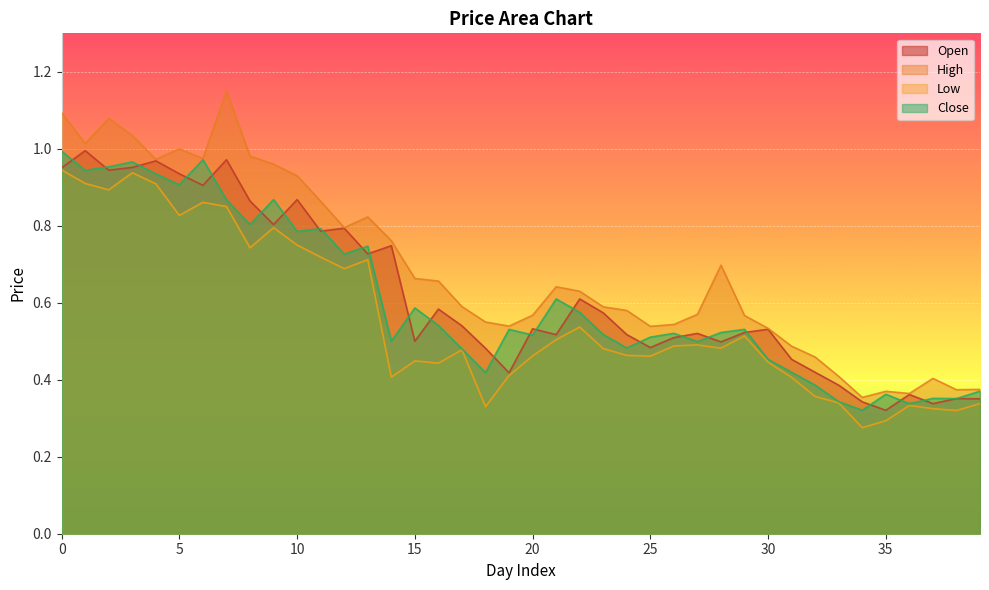

At which label is High closest to 0?

34